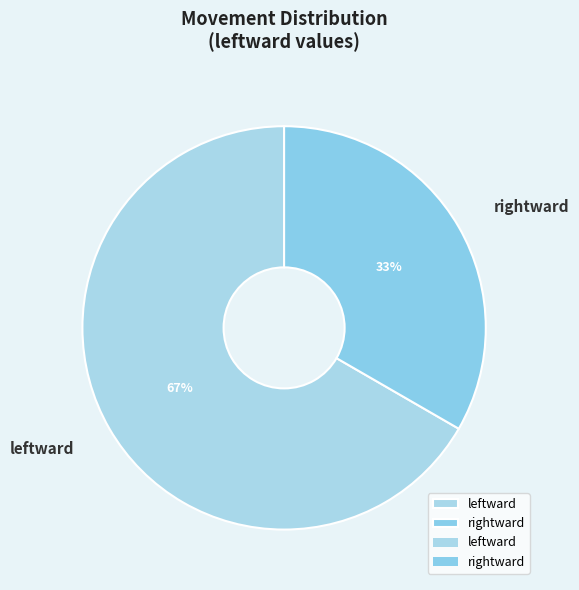

Which slice is the smallest?

rightward